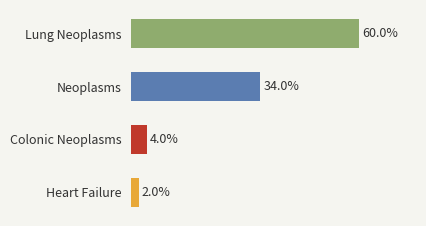

What is the average value?

25